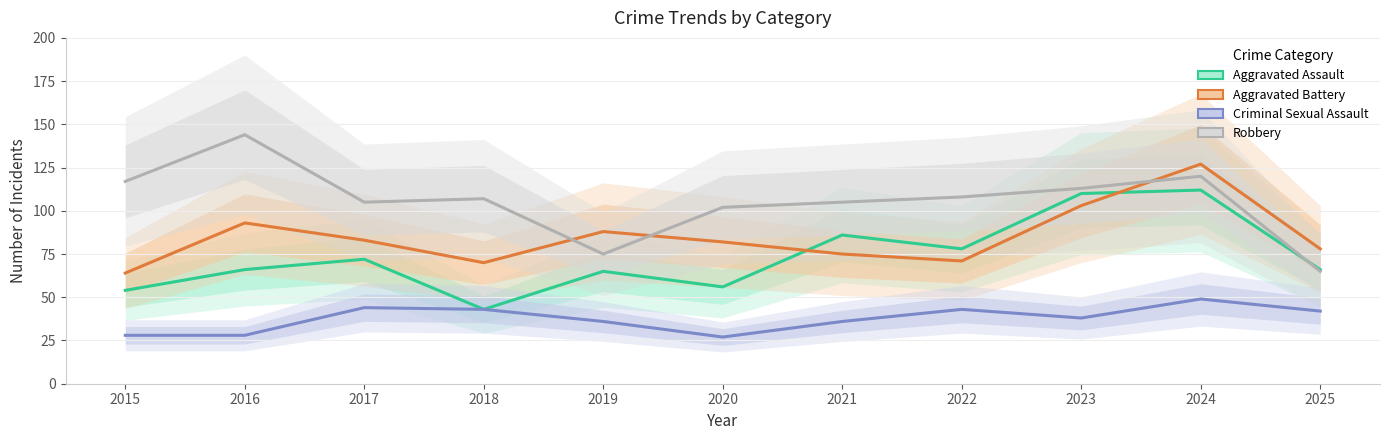

How many series are shown in this chart?

4